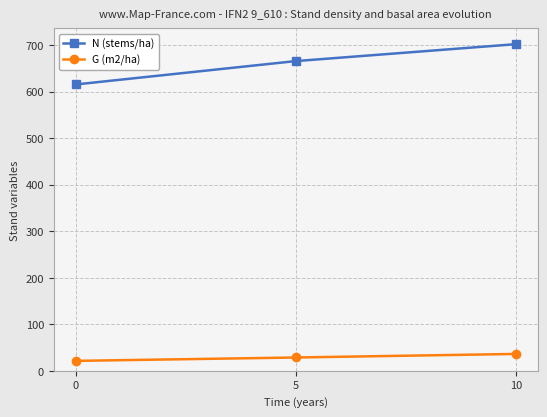

List the series in order of their peak value, lowest first.

G (m2/ha), N (stems/ha)